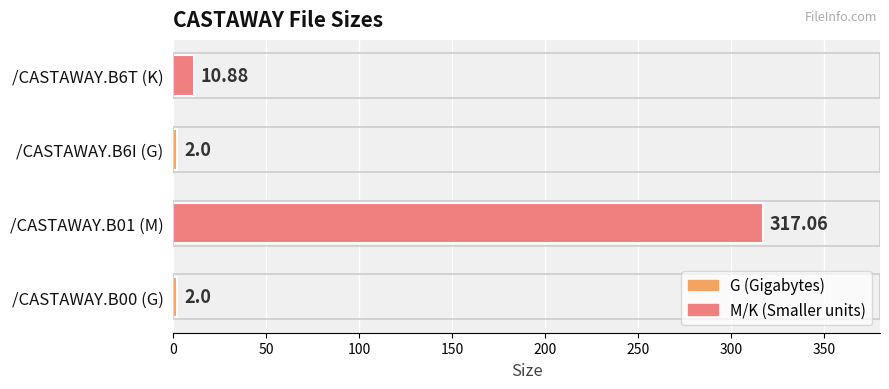

What is the minimum value shown in the chart?

2.0